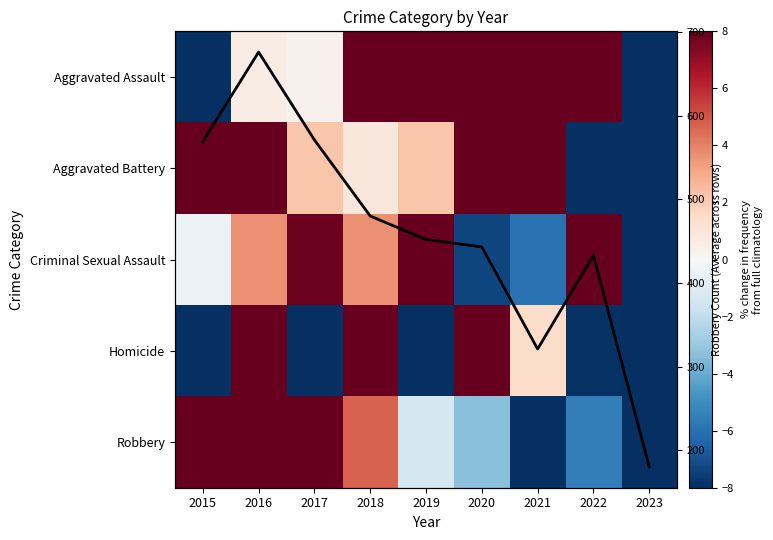

Which label corresponds to the smallest value in the chart?

2023